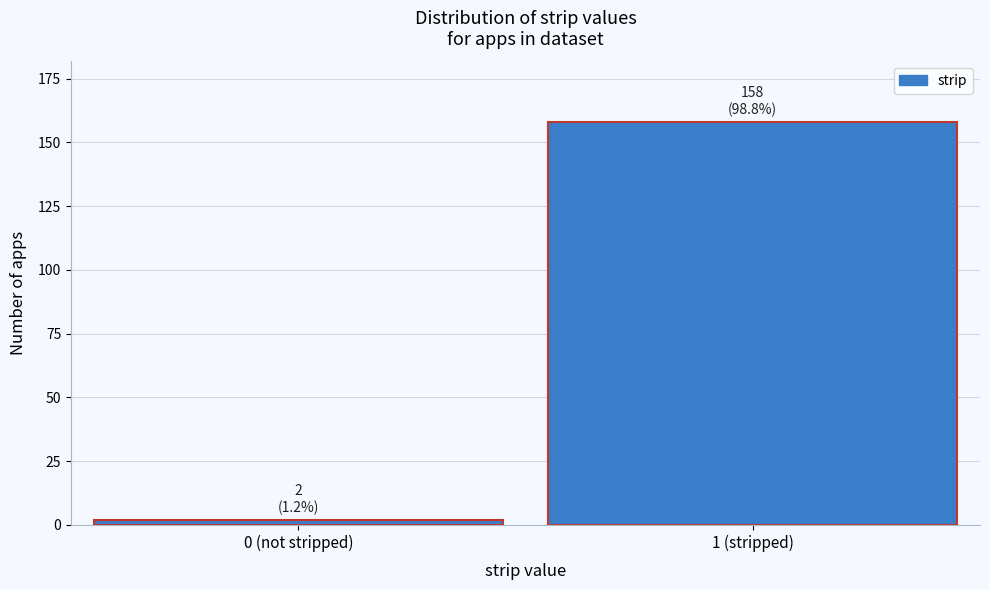

Reading right to left, what are all the values shown in this chart?

1 (stripped)=158	0 (not stripped)=2